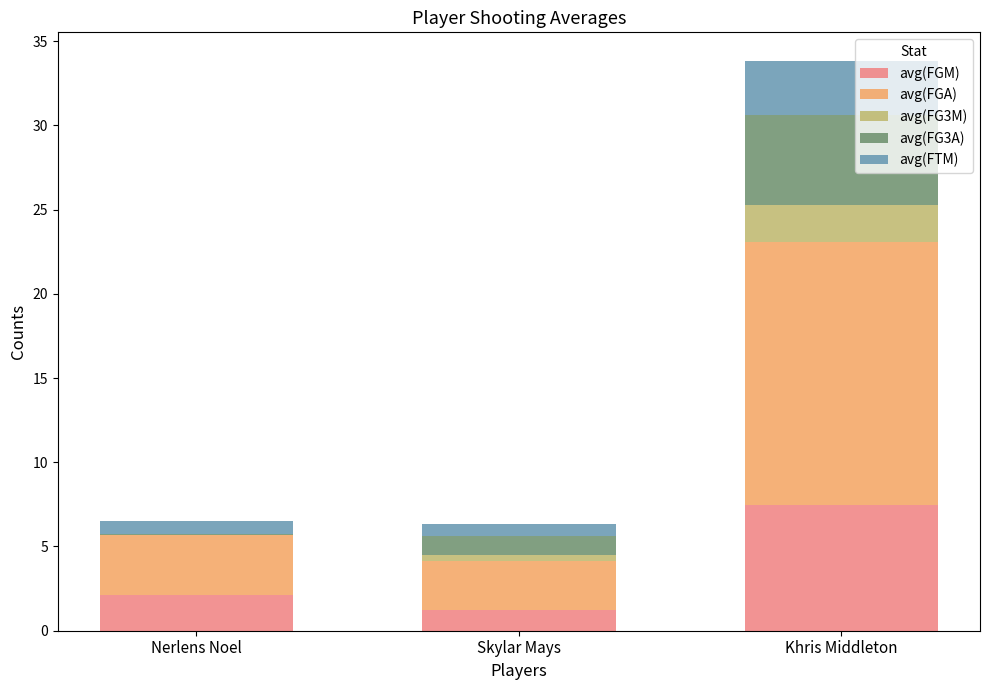

Which category has the highest value in the avg(FGM) series?

Khris Middleton